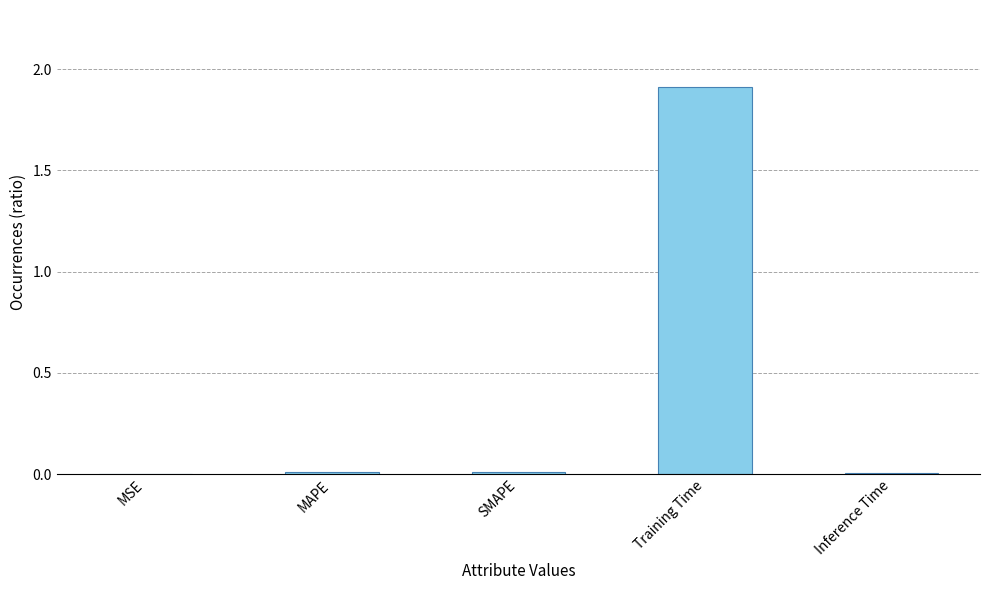

True or false: the data shows 0.0 at MSE.

True